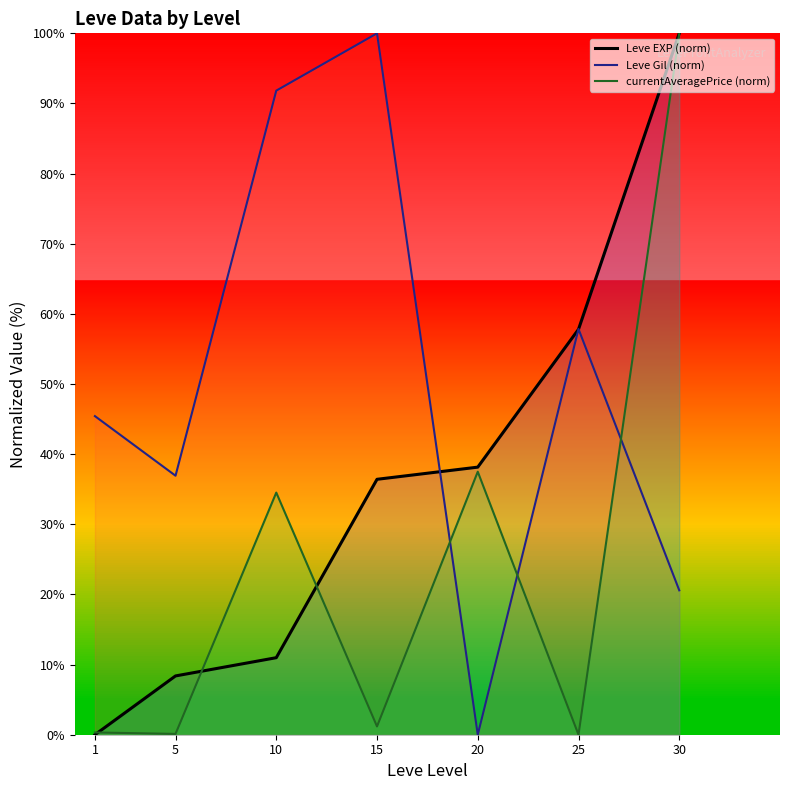

What is the average value of the Leve Gil (norm) series?

50.4